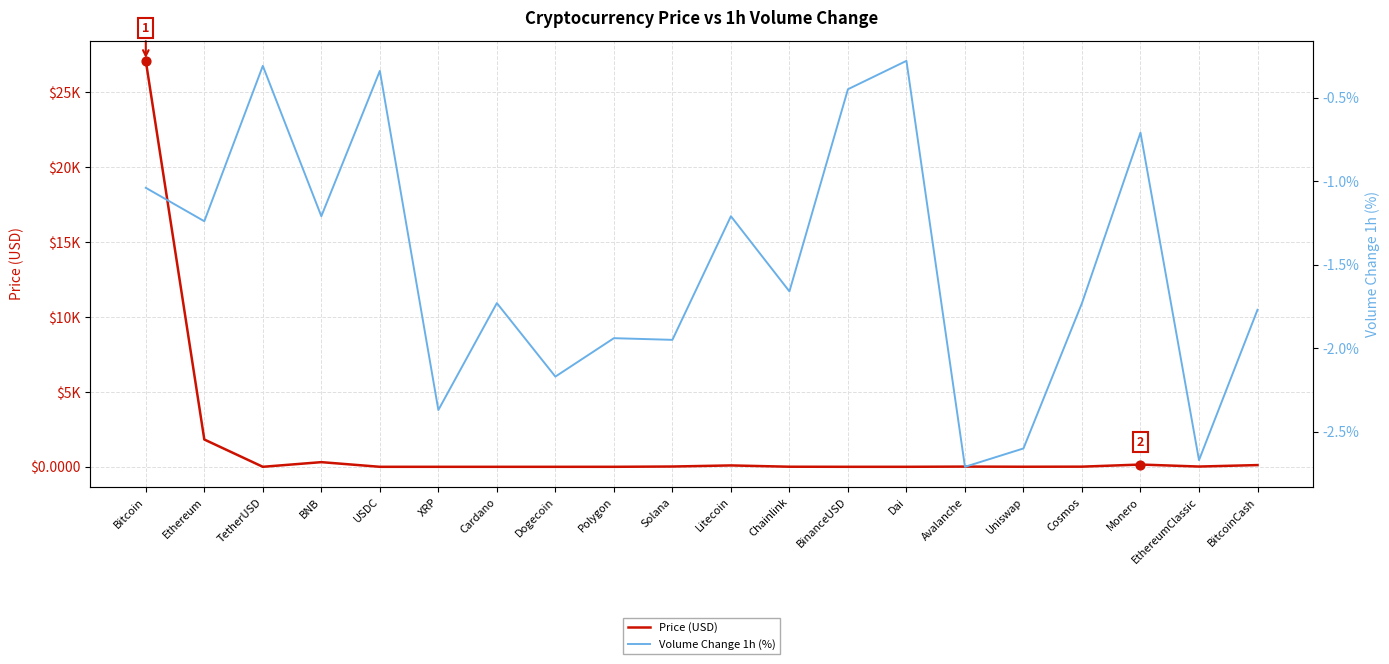

Is the value of Price (USD) at Litecoin greater than the value of Volume Change 1h (%) at BitcoinCash?

Yes